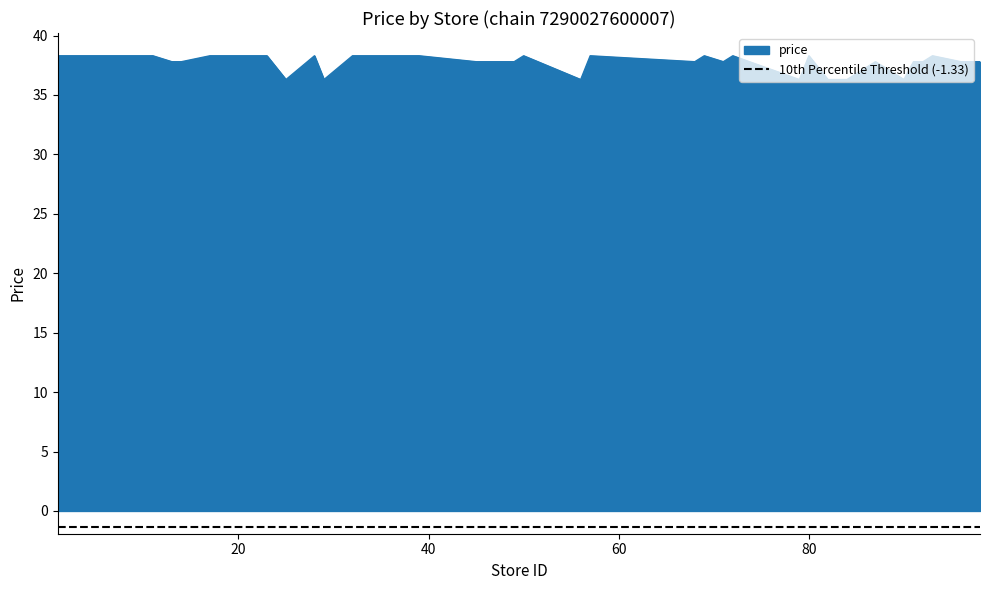

Which label corresponds to the largest value in the chart?

1